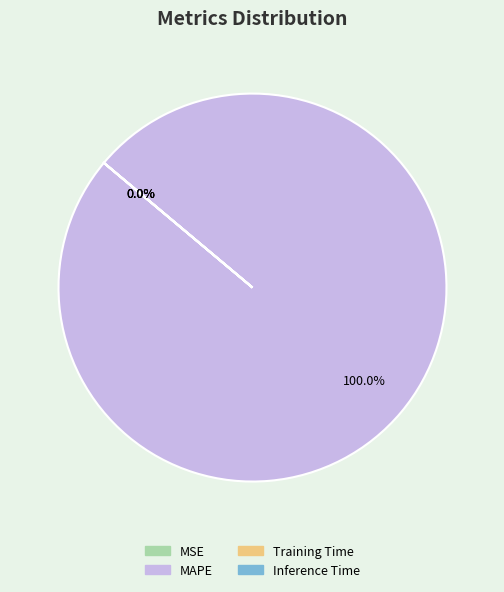

What is the majority slice?

MAPE